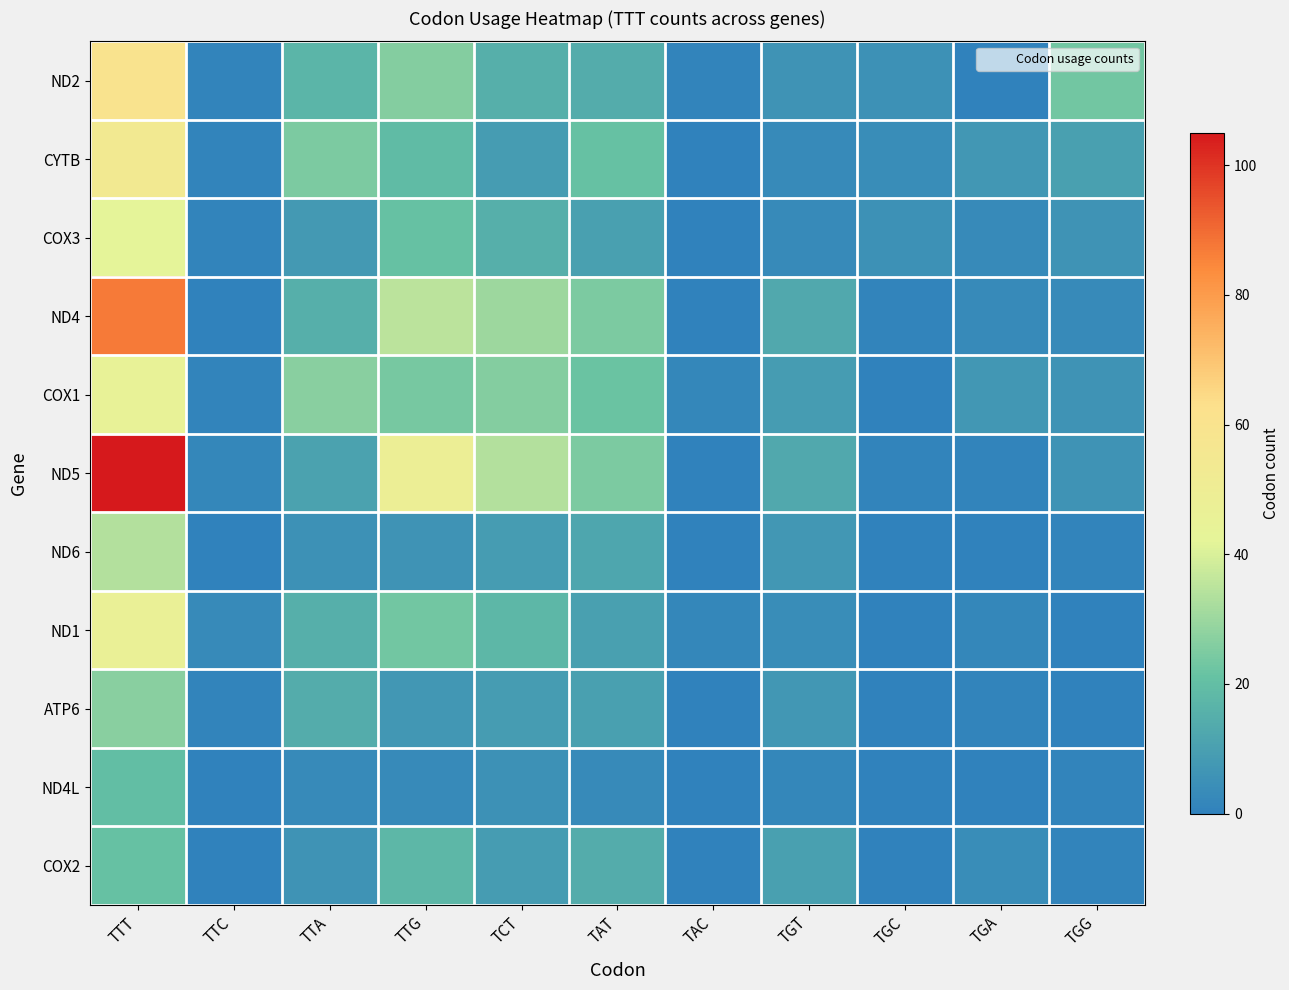

Reading left to right, extract all data points from this chart.

ND2: TTT=60	TTC=1	TTA=17	TTG=26	TCT=15	TAT=14	TAC=1	TGT=6	TGC=5	TGA=0	TGG=23
CYTB: TTT=54	TTC=1	TTA=25	TTG=19	TCT=9	TAT=21	TAC=0	TGT=3	TGC=4	TGA=7	TGG=10
COX3: TTT=42	TTC=1	TTA=8	TTG=21	TCT=15	TAT=10	TAC=0	TGT=3	TGC=5	TGA=3	TGG=6
ND4: TTT=87	TTC=0	TTA=15	TTG=35	TCT=30	TAT=25	TAC=0	TGT=13	TGC=1	TGA=3	TGG=3
COX1: TTT=45	TTC=1	TTA=27	TTG=24	TCT=26	TAT=22	TAC=2	TGT=9	TGC=0	TGA=7	TGG=6
ND5: TTT=105	TTC=2	TTA=11	TTG=48	TCT=34	TAT=25	TAC=0	TGT=13	TGC=1	TGA=1	TGG=6
ND6: TTT=34	TTC=0	TTA=5	TTG=6	TCT=9	TAT=12	TAC=0	TGT=7	TGC=0	TGA=0	TGG=1
ND1: TTT=46	TTC=3	TTA=15	TTG=23	TCT=18	TAT=10	TAC=2	TGT=4	TGC=0	TGA=2	TGG=0
ATP6: TTT=27	TTC=1	TTA=14	TTG=7	TCT=9	TAT=10	TAC=0	TGT=7	TGC=0	TGA=1	TGG=0
ND4L: TTT=20	TTC=0	TTA=3	TTG=3	TCT=5	TAT=3	TAC=0	TGT=2	TGC=0	TGA=0	TGG=1
COX2: TTT=21	TTC=0	TTA=6	TTG=18	TCT=9	TAT=14	TAC=0	TGT=10	TGC=0	TGA=4	TGG=1